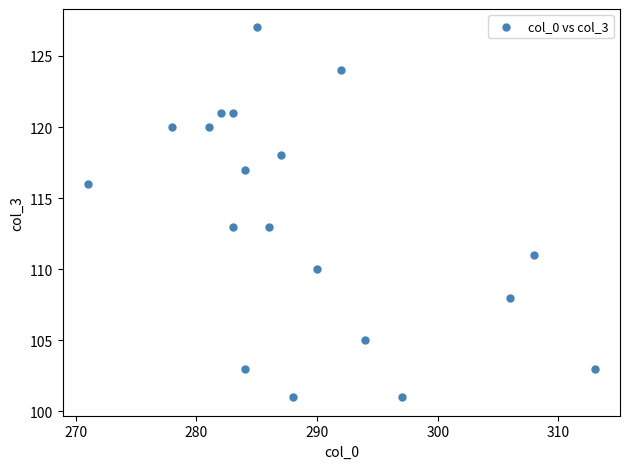

What is the range of Y values (max minus min)?

26